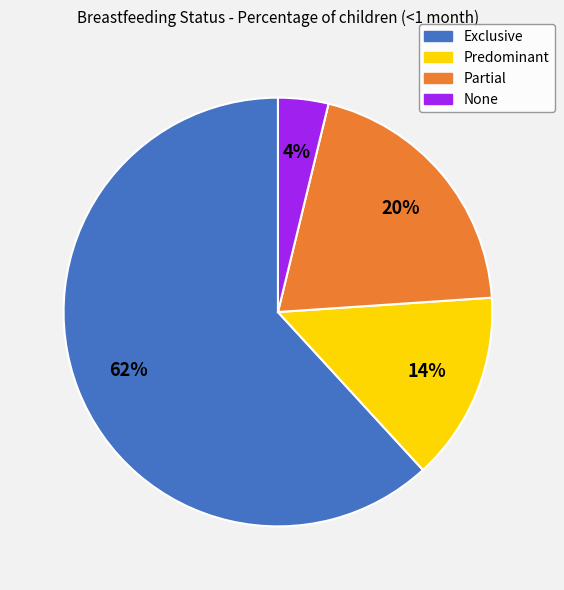

Is it true that Exclusive is 56% of the pie?

False